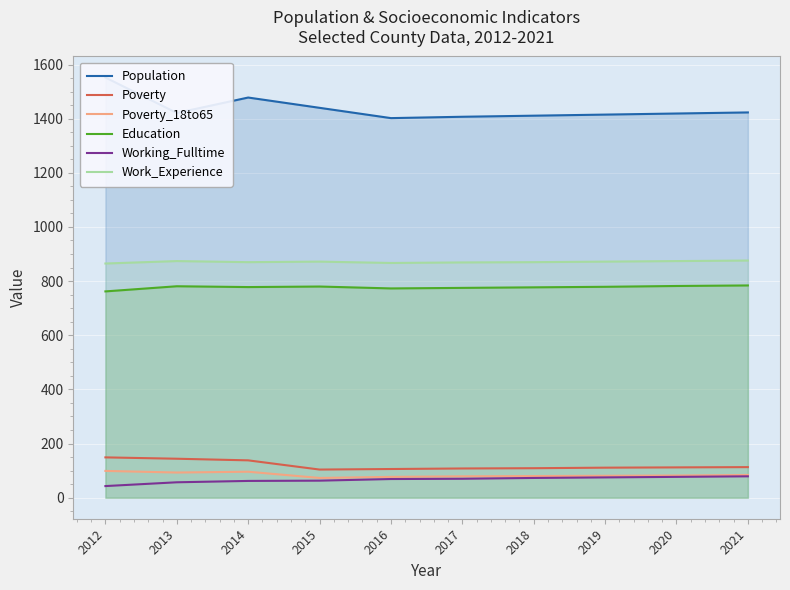

At which label is Poverty closest to 126?

2014